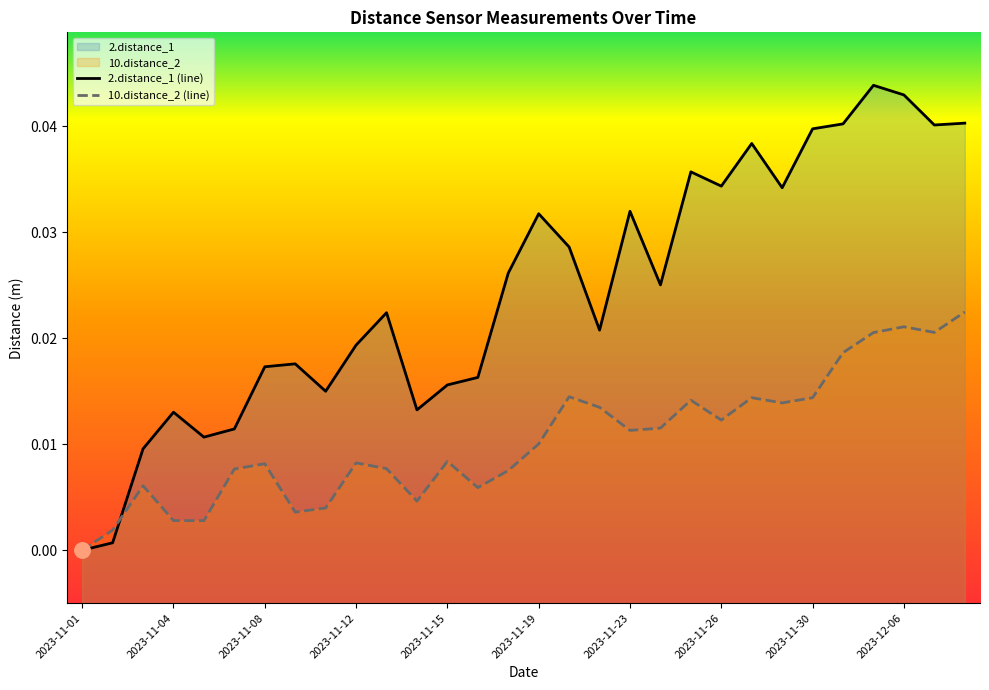

What are all the series names shown in the legend?

2.distance_1, 10.distance_2